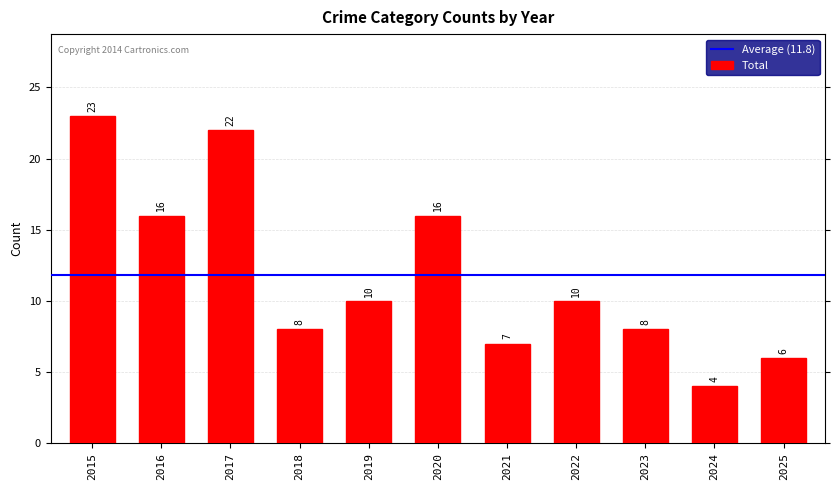

What is the value of the 6th bar from the left?

16